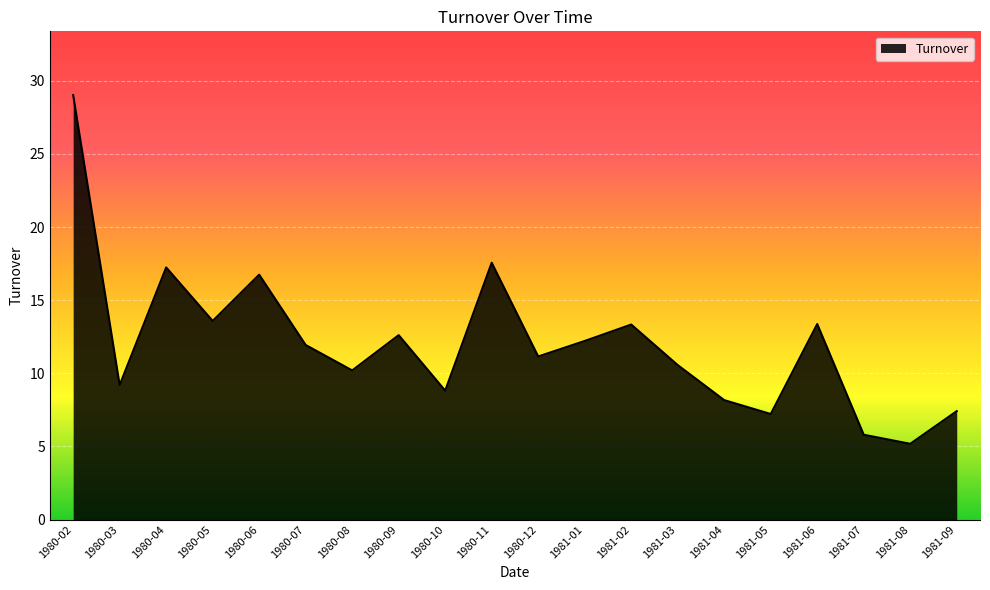

What is the sum of all values?

241.3